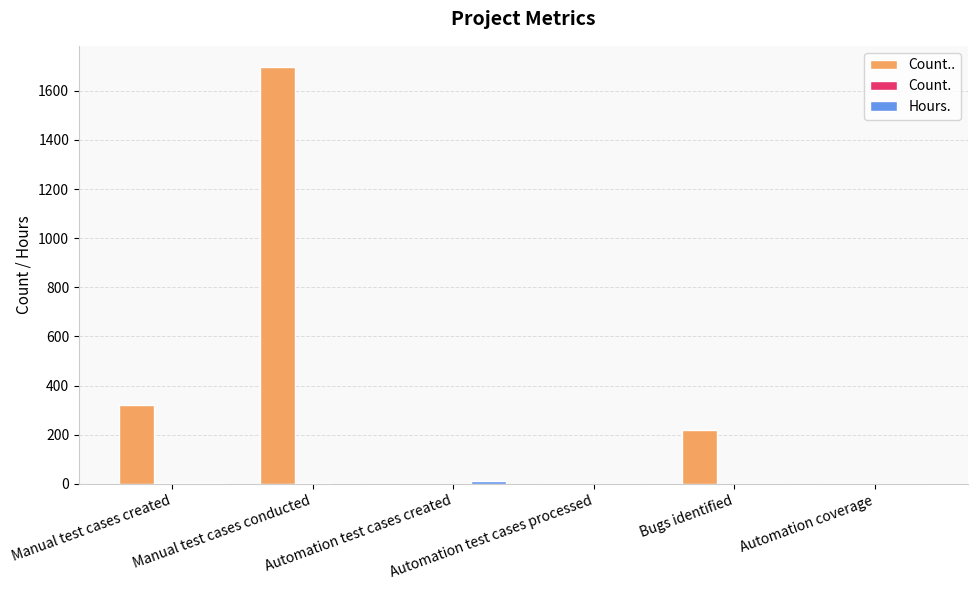

What is the maximum value shown in the chart?

1698.0